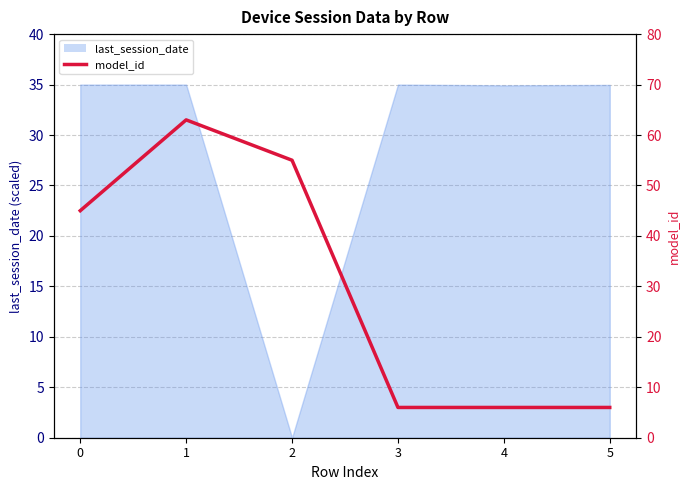

Read the value at 4.

6